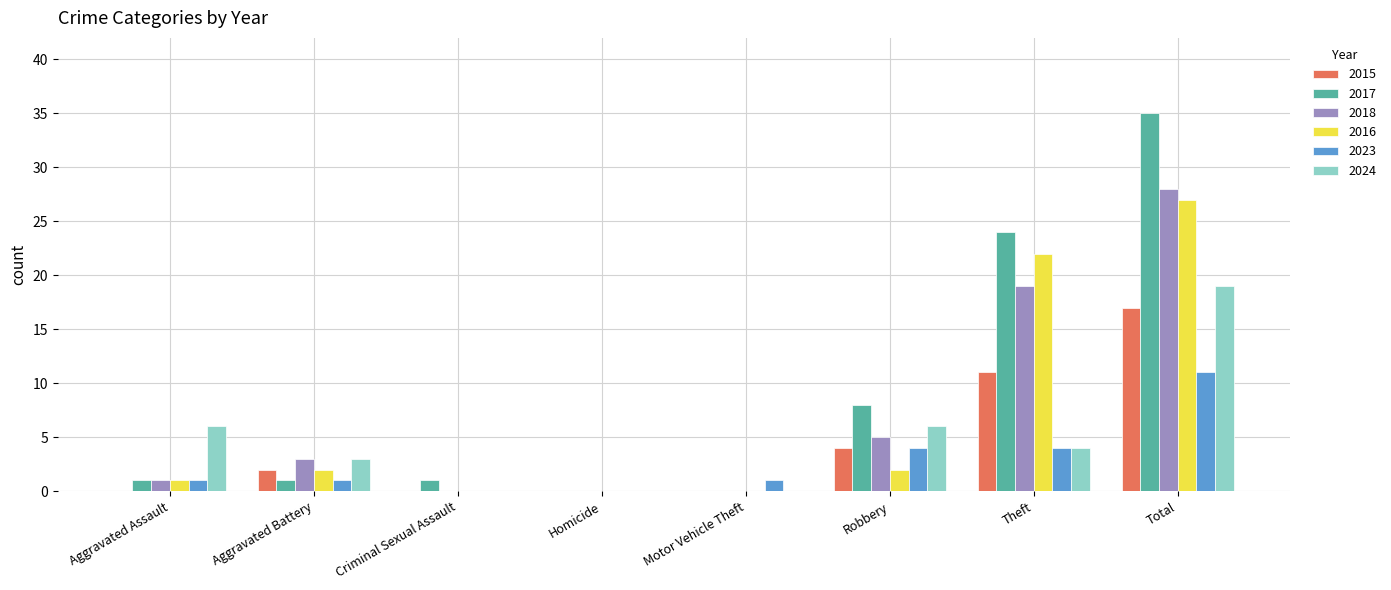

What is the sum of the 2024 values at Total and Robbery?

25